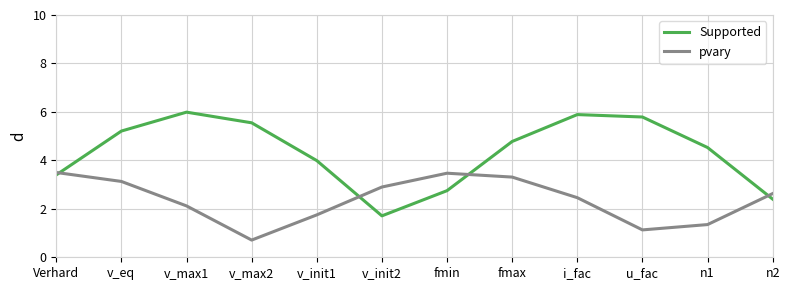

Is it true that pvary equals 2.5 at i_fac?

True